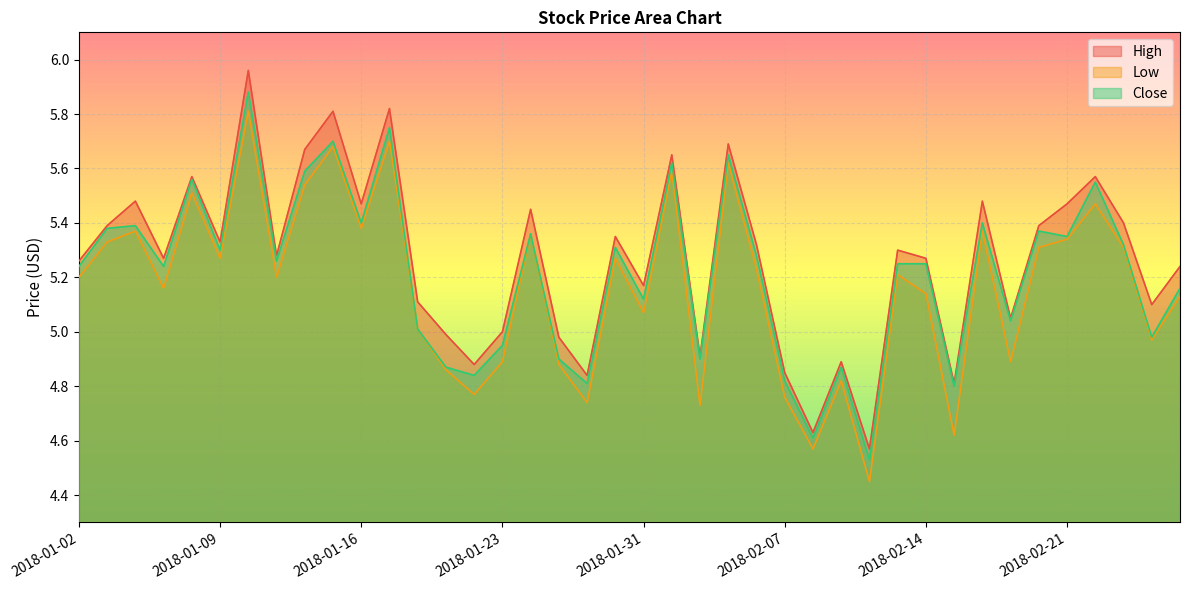

At which label does Close first exceed 5?

2018-01-02